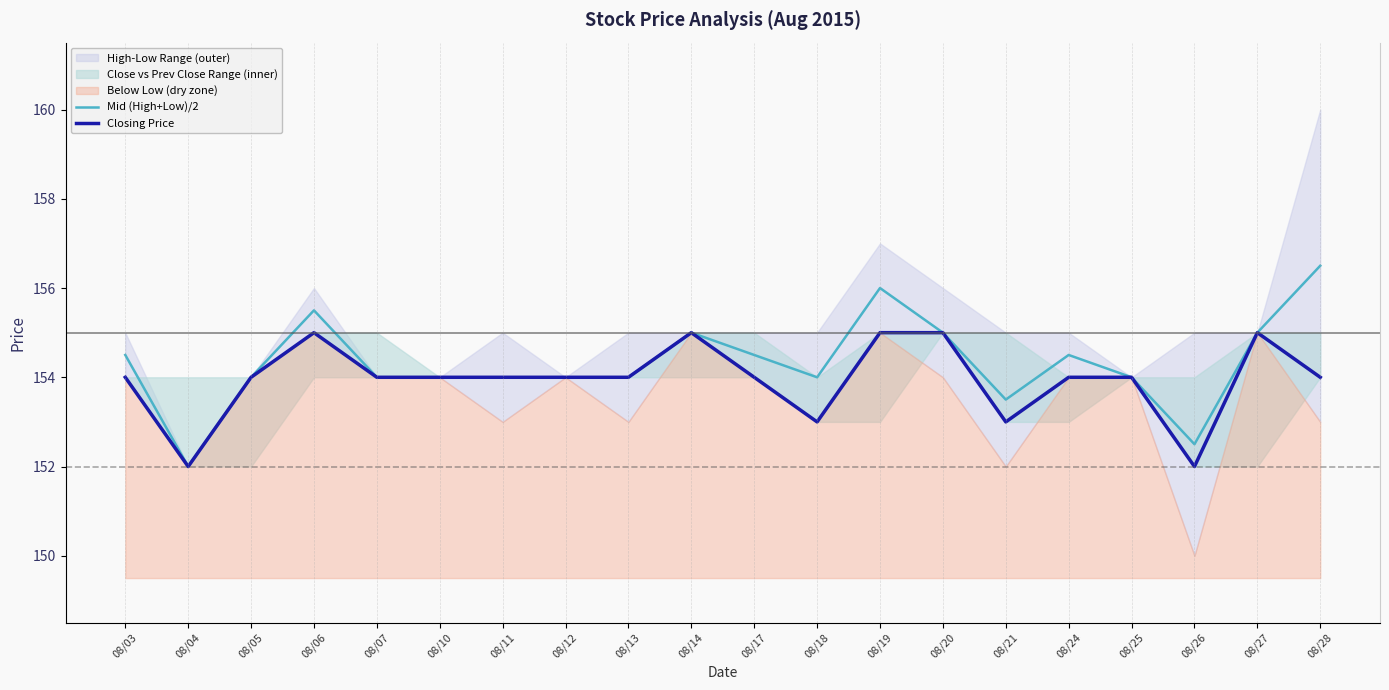

Read the Mid (High+Low)/2 value at 08/25.

154.0